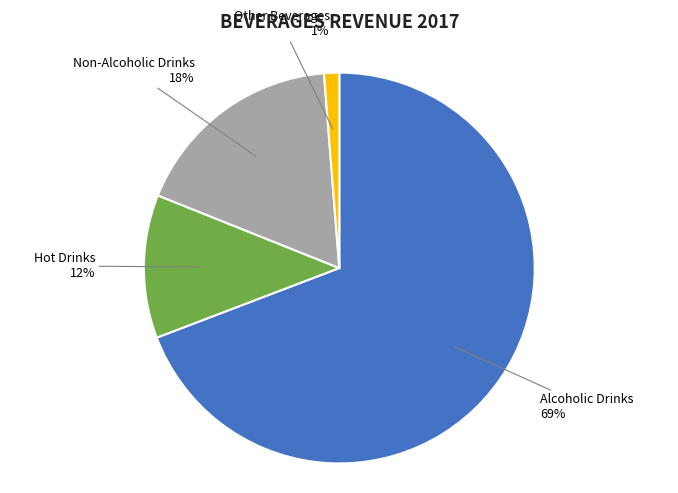

To the nearest percent, what is the difference between the largest and smallest slice percentages?

68%